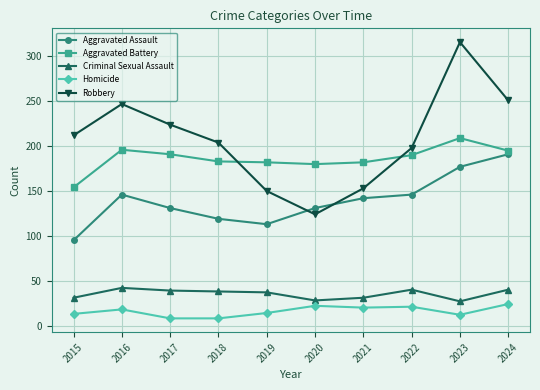

Which series has the largest total across all categories?

Robbery